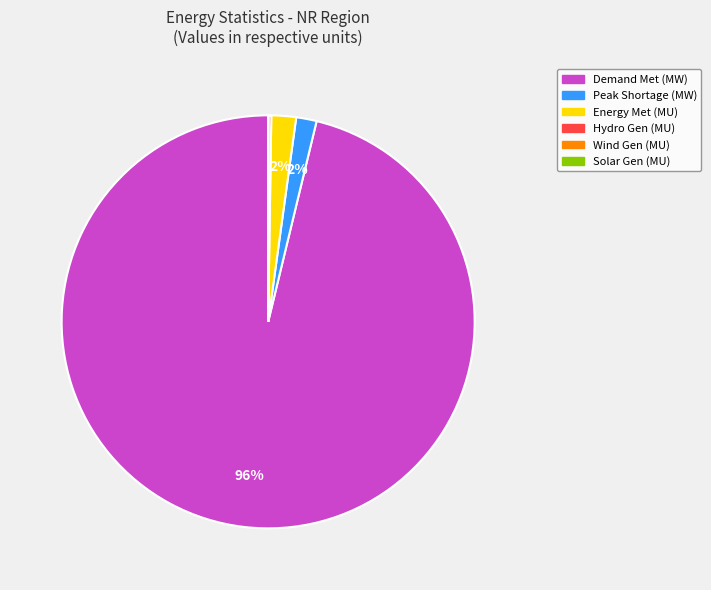

To the nearest percent, what is the difference between the largest and smallest slice percentages?

96%